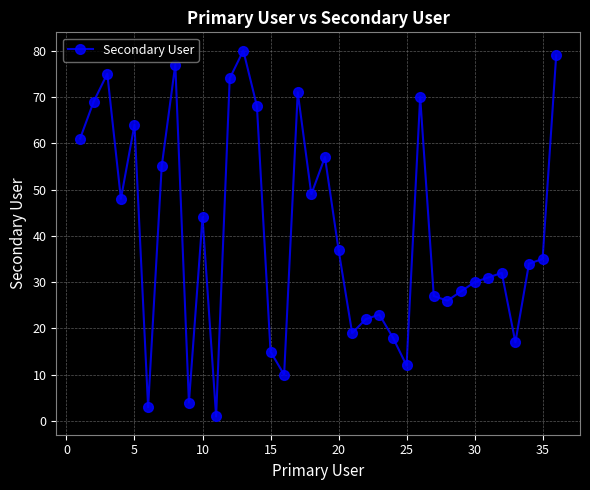

What is the sum of all values?

1465